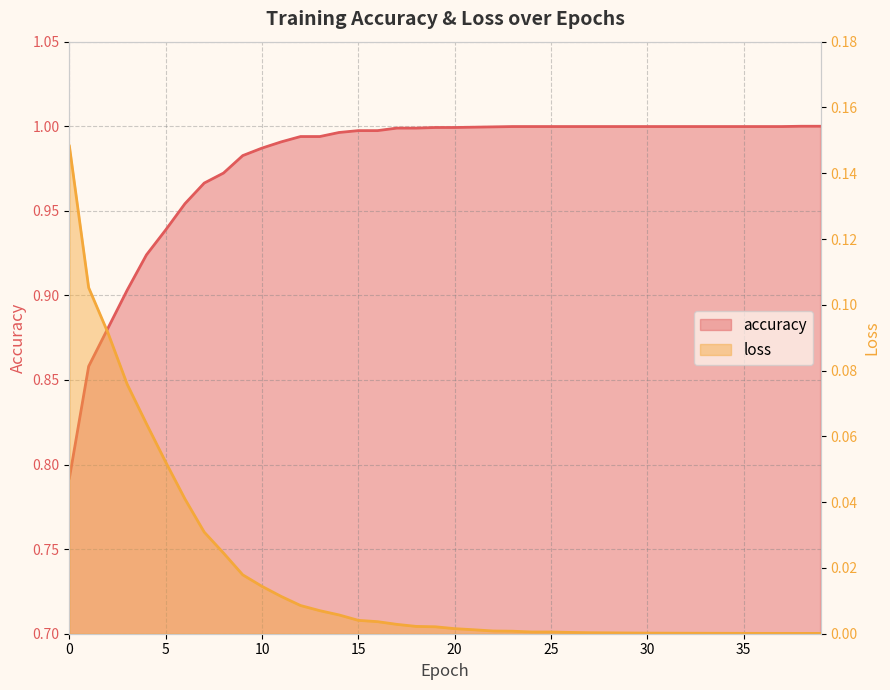

True or false: loss and accuracy cross at least once.

False